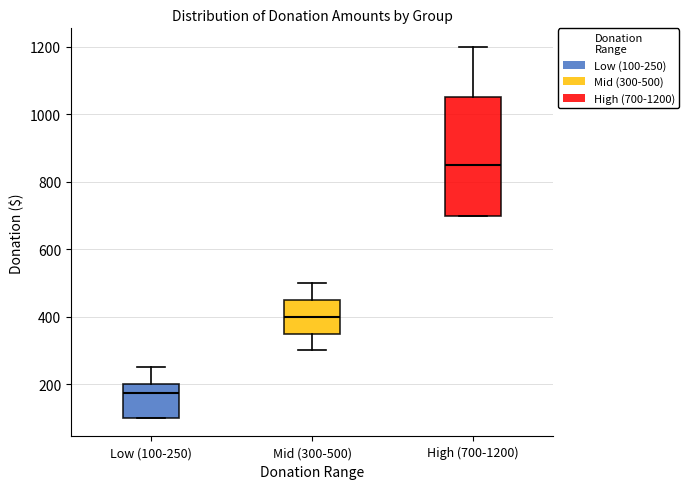

Comparing the boxes themselves (not the whiskers), which one is the tallest?

High (700-1200)